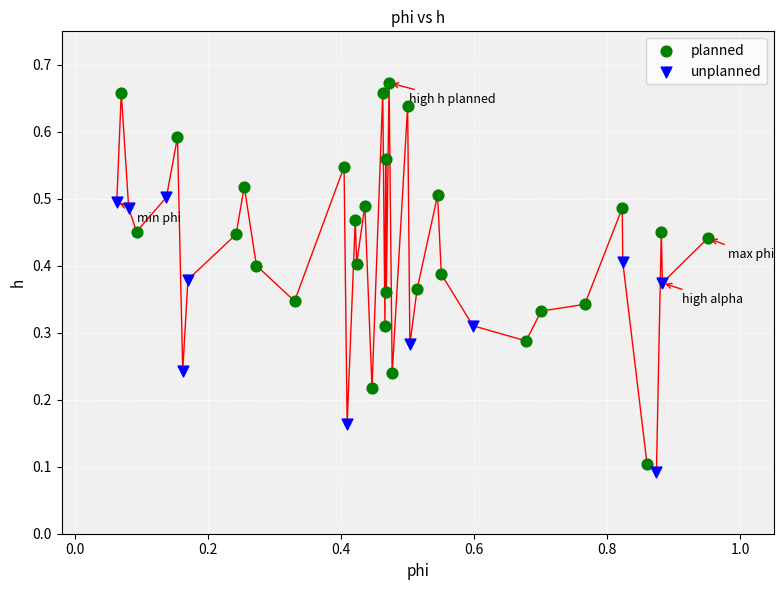

Which series reaches the minimum Y coordinate?

unplanned